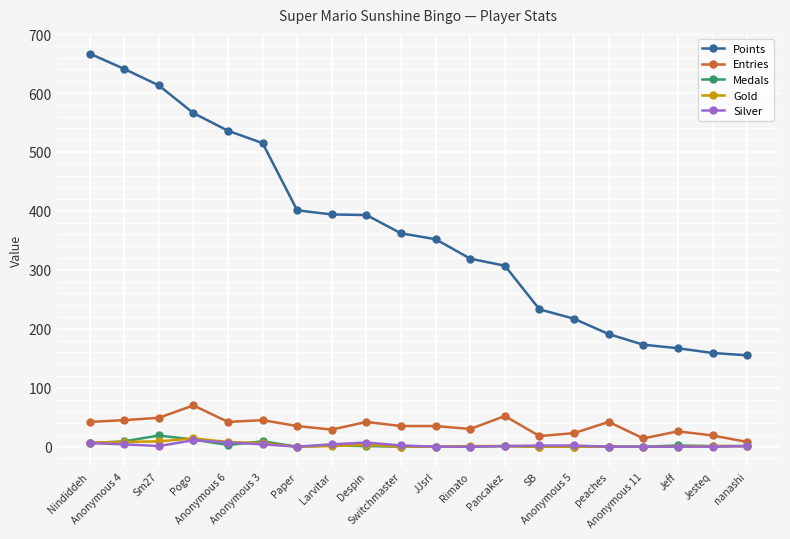

What is the greatest value displayed?

667